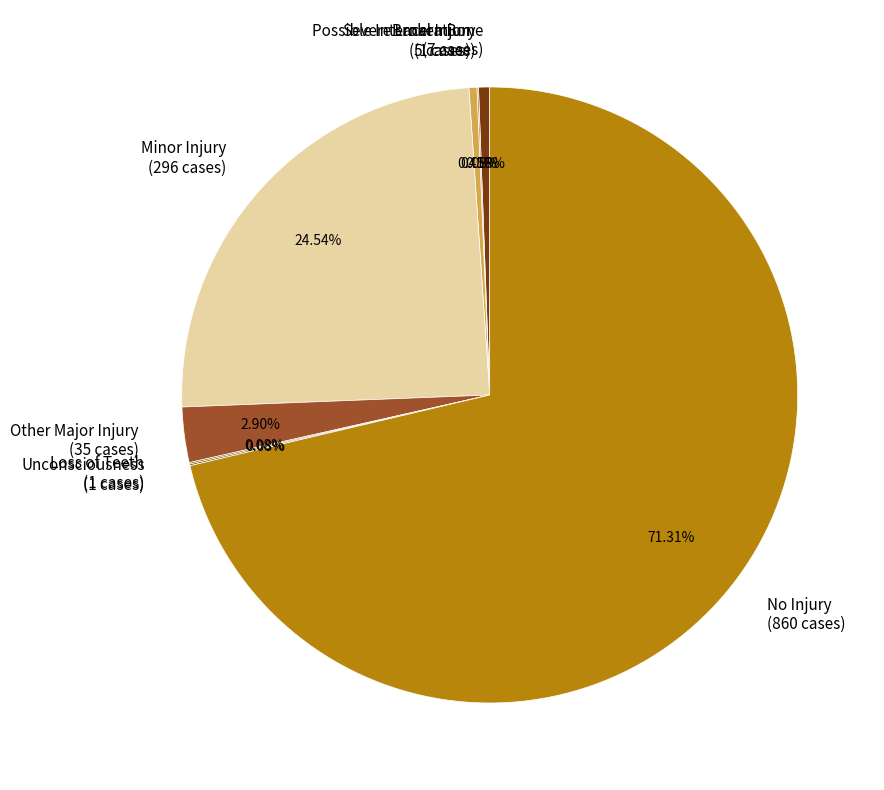

Approximately how many times larger is the value at Broken Bone (7 cases) compared to Severe Laceration (5 cases)?

1.4